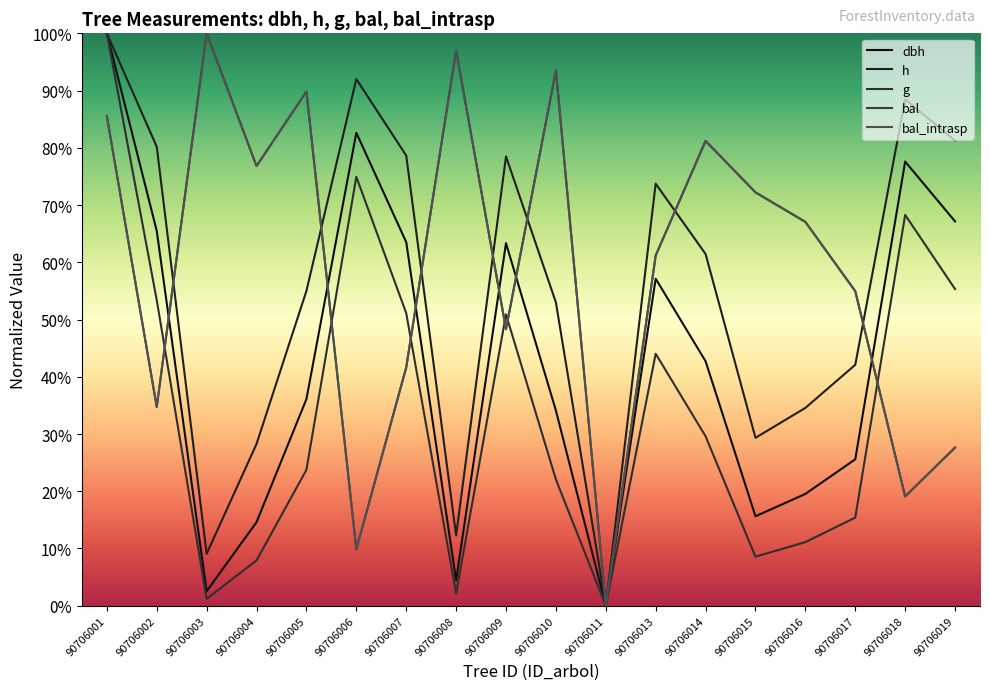

Is this an area chart (filled region under the line)?

No